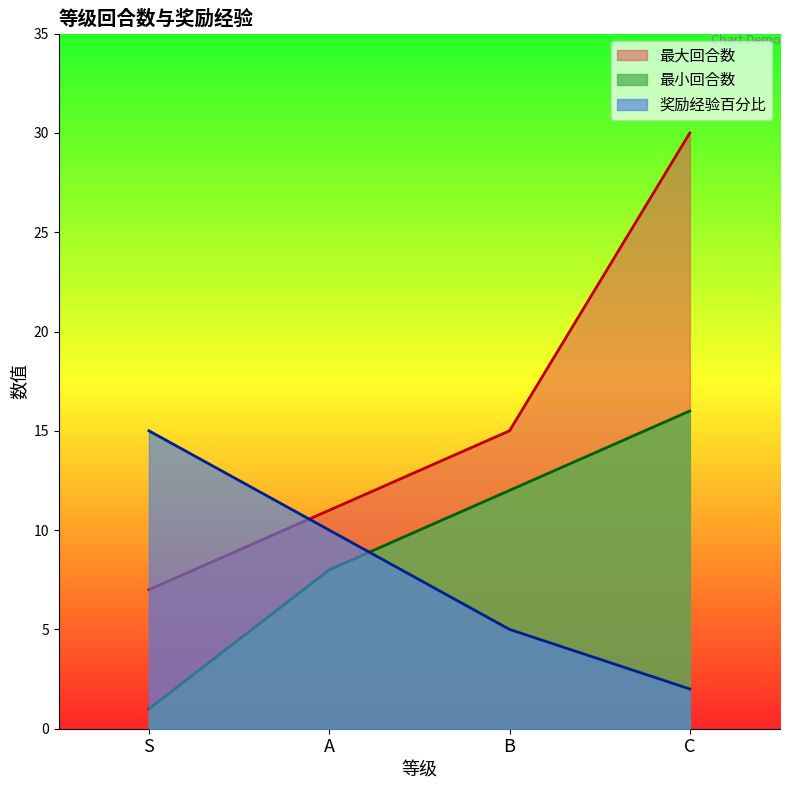

True or false: 奖励经验百分比 has more than 1 interior local peaks.

False